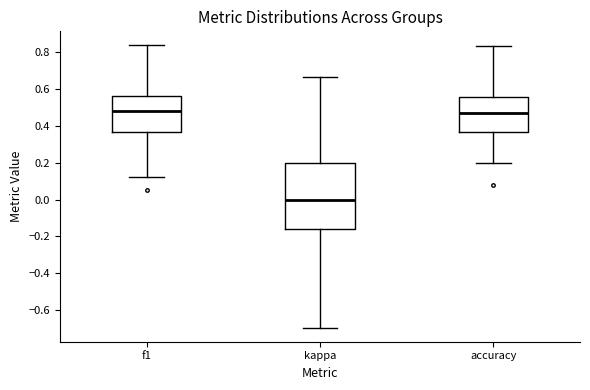

Which box is the tallest, from its lower edge to its upper edge?

kappa